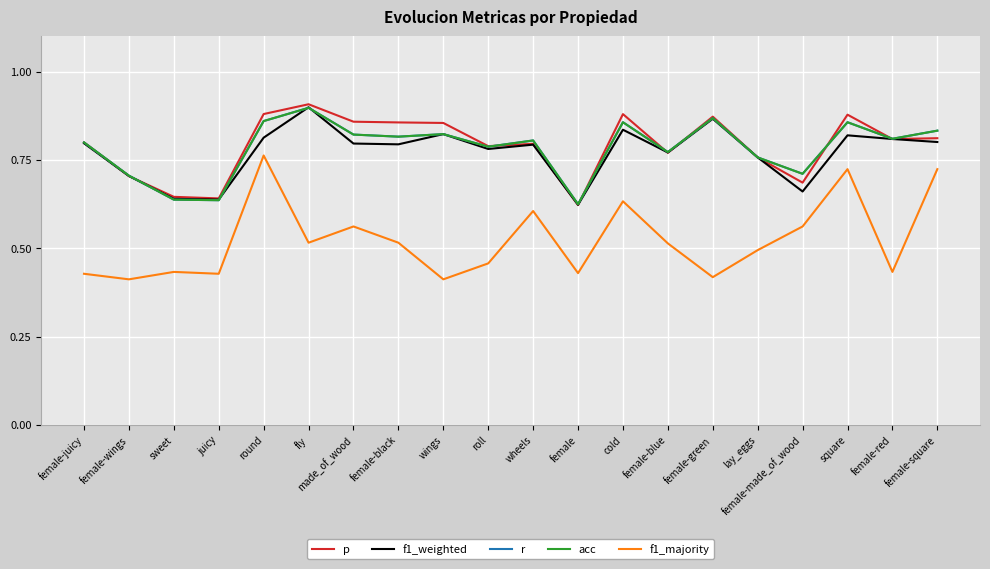

What position from the left is lay_eggs?

16